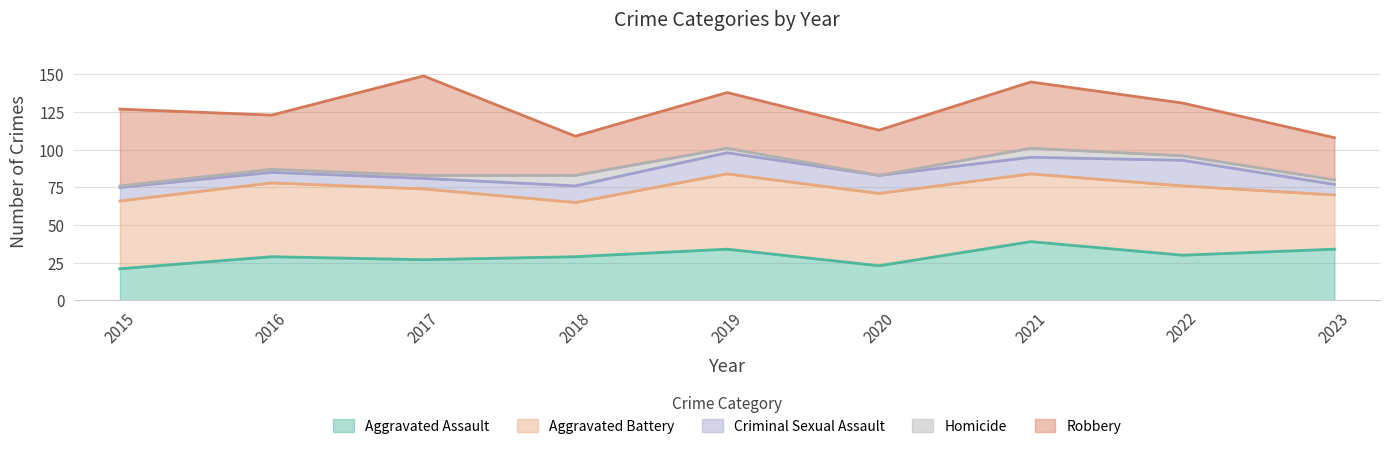

True or false: Criminal Sexual Assault has a value of 11 at 2017.

False